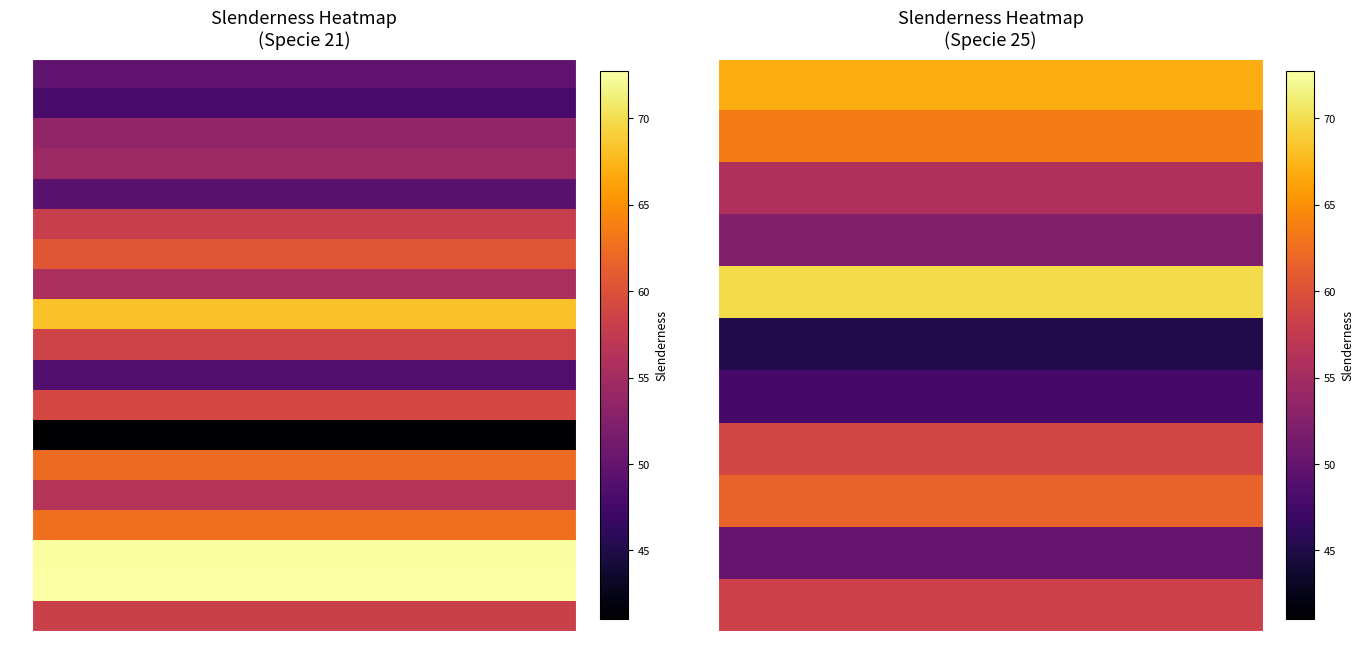

The value of IFN4_49_117_A_1_2 at 12 is 55.8. True or false?

True